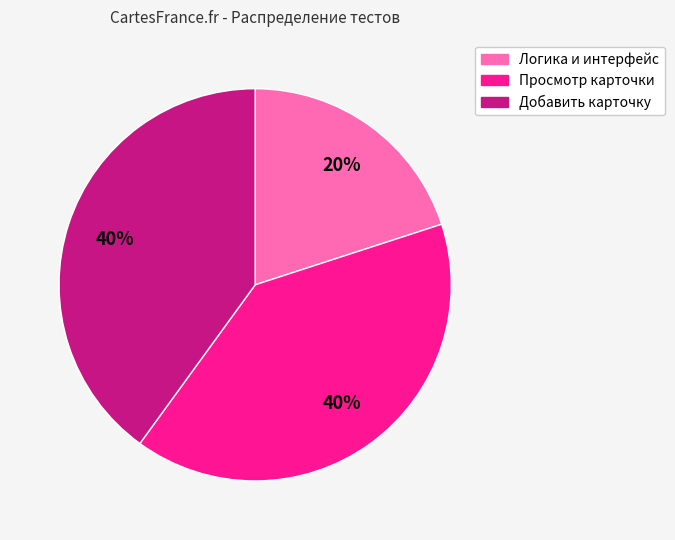

What is the ratio of the value at Логика и интерфейс to the value at Просмотр карточки?

0.5